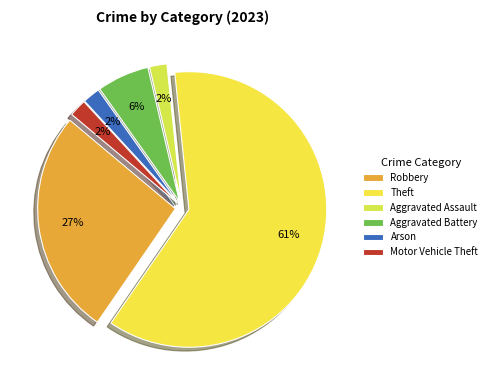

True or false: Arson accounts for 2% of the total.

True